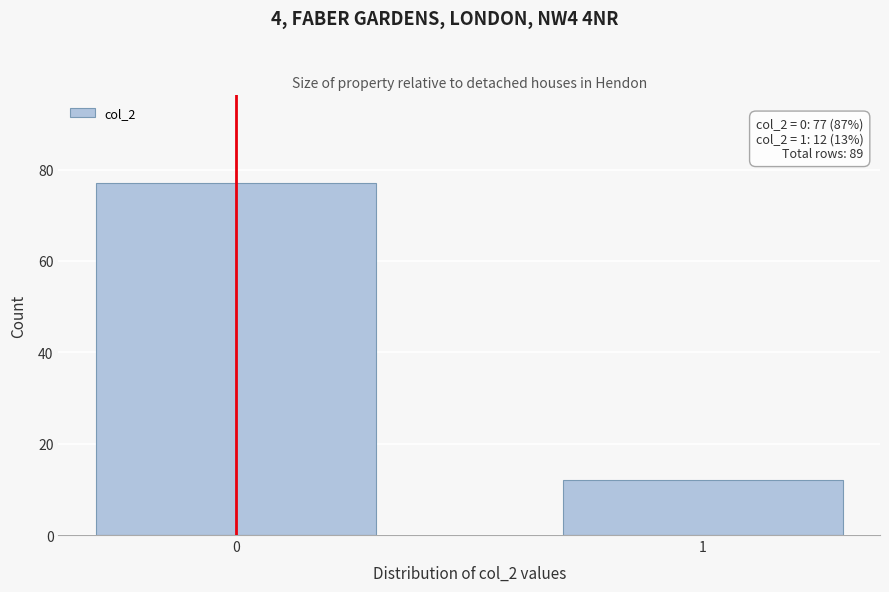

Reading left to right, transcribe all the data shown in this chart.

0=77	1=12